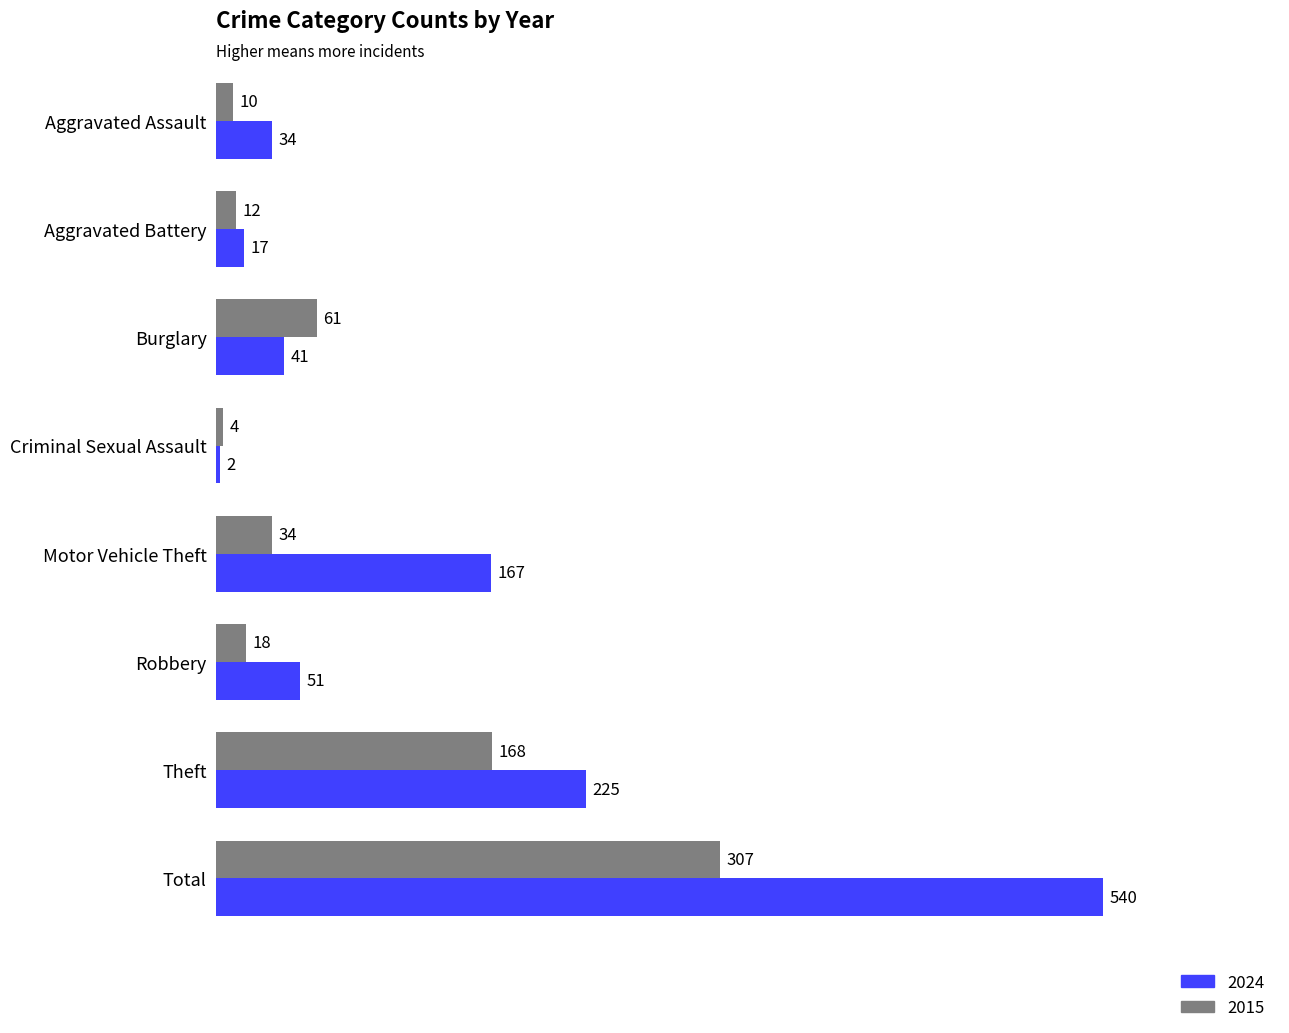

What is the sum of the 2015 values at Total and Robbery?

325